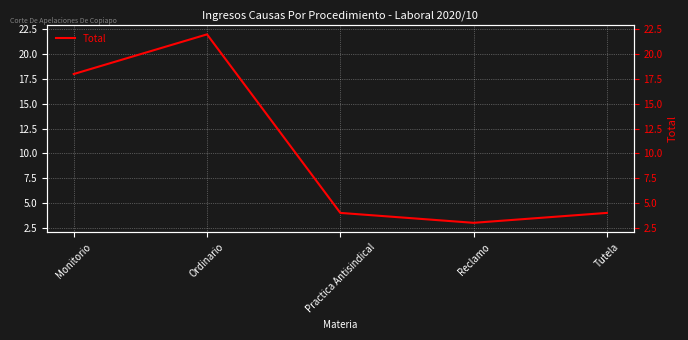

The chart shows a value of 18 at Monitorio. True or false?

True